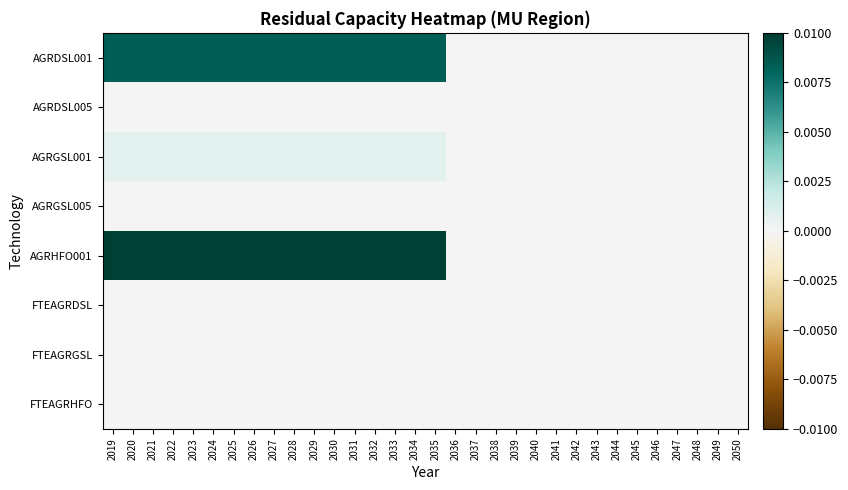

Between 2034 and 2048, which series saw the biggest shift?

AGRHFO001